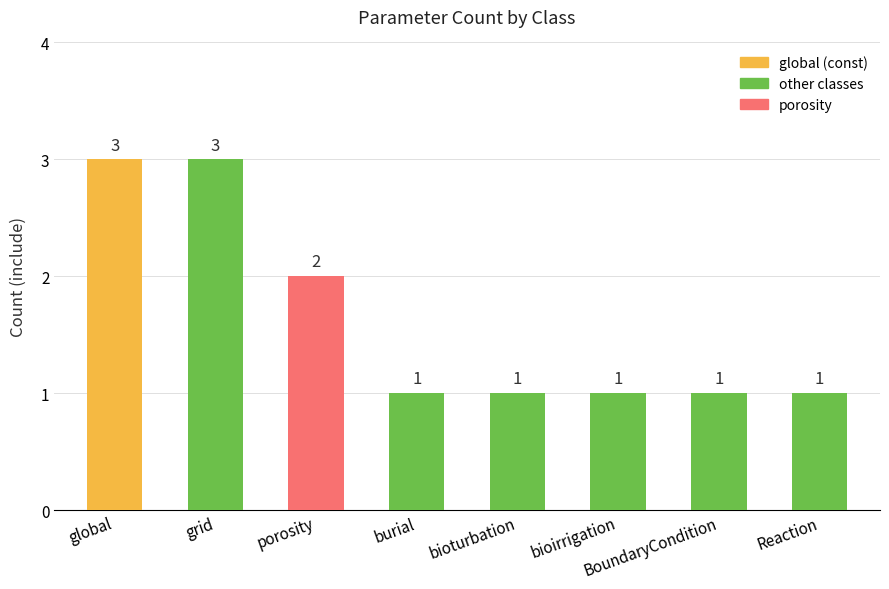

Reading right to left, extract all data points from this chart.

Reaction=1	BoundaryCondition=1	bioirrigation=1	bioturbation=1	burial=1	porosity=2	grid=3	global=3